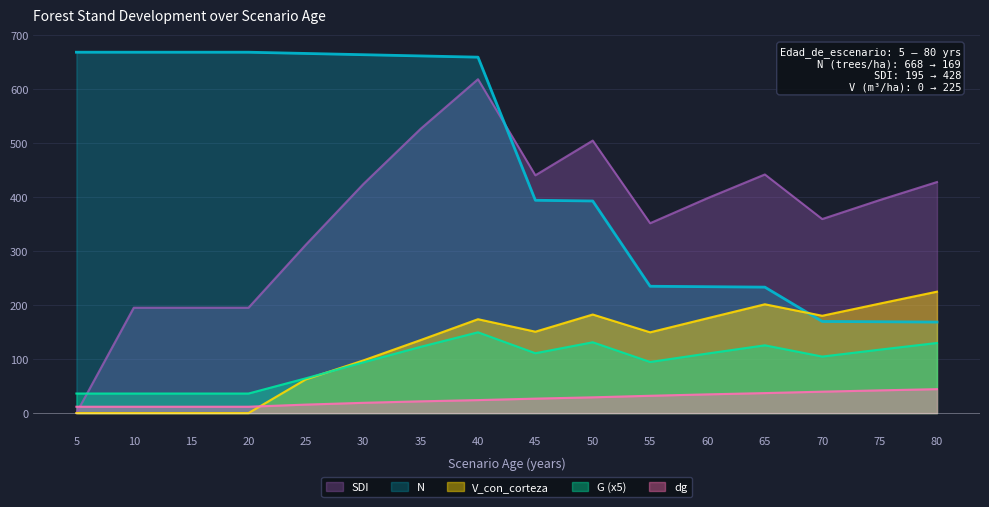

How many values in the SDI series are below 398?

8